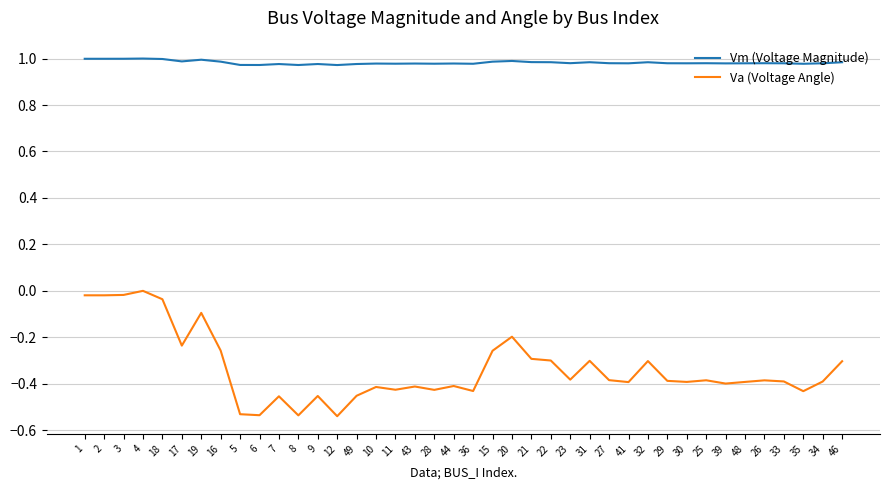

What is the sum of the Va (Voltage Angle) values at 23 and 31?

-0.7